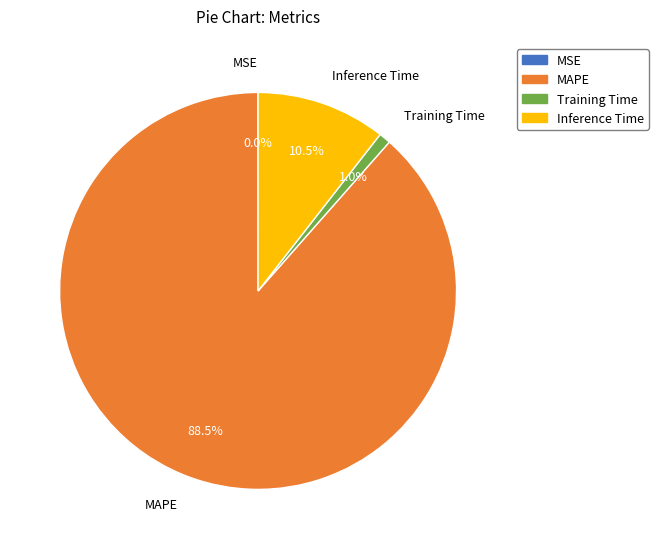

Is it true that MAPE is 95% of the pie?

False